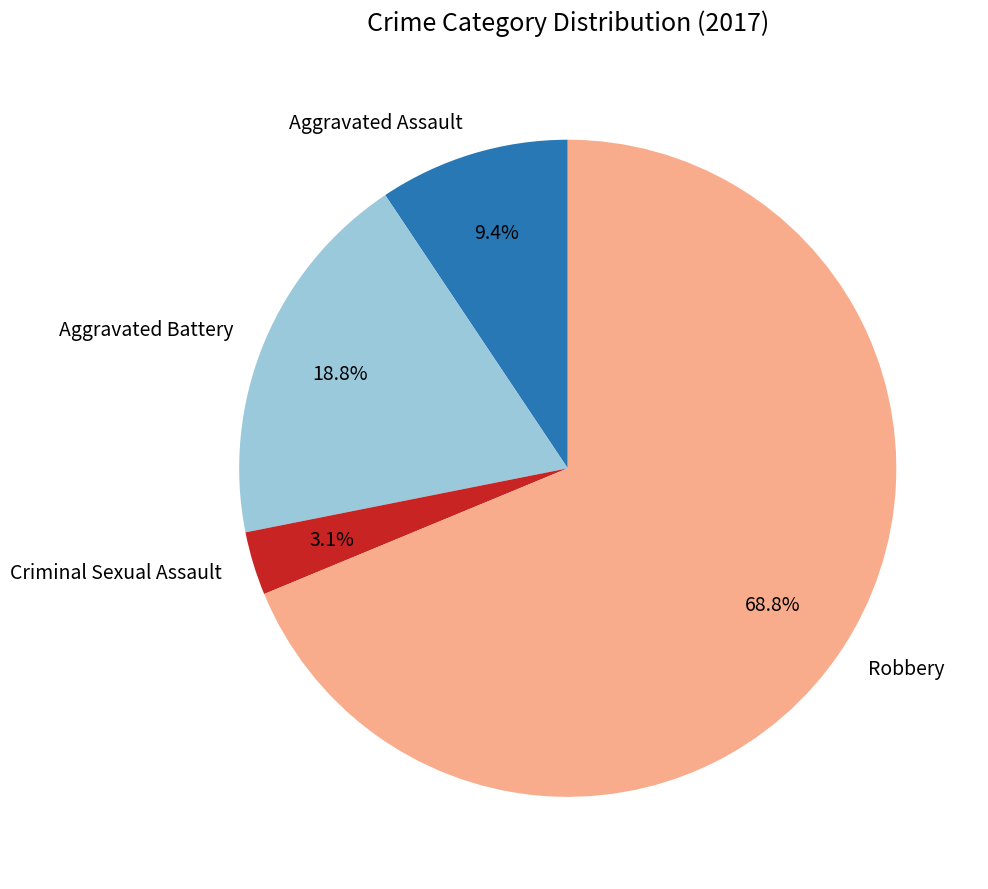

What percentage is the Criminal Sexual Assault slice, to the nearest percent?

3%